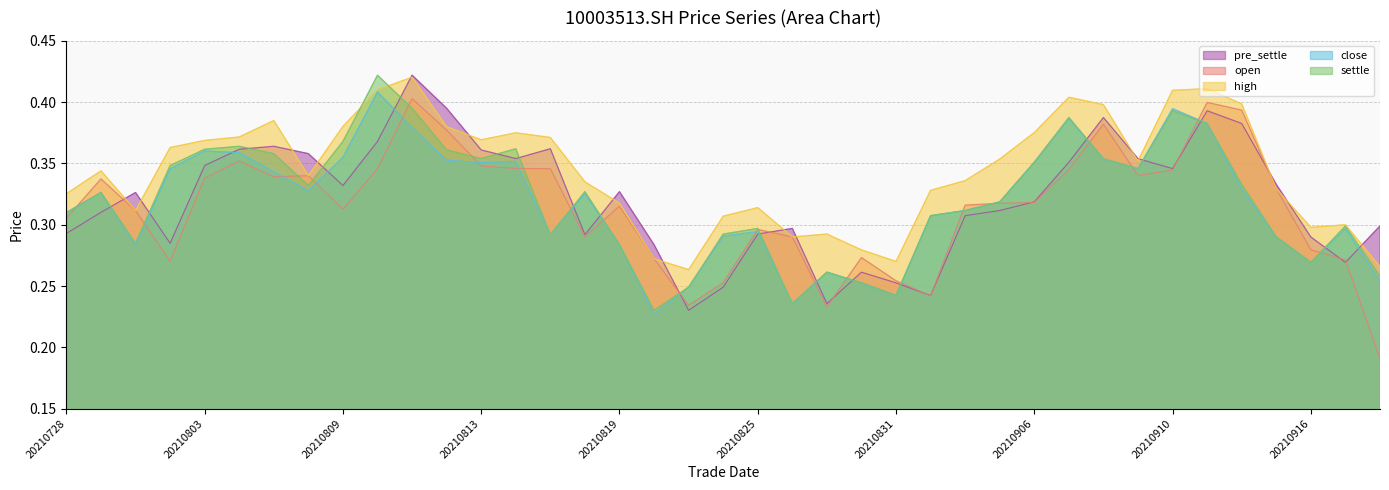

Where do settle and pre_settle first cross each other?

20210729 and 20210730